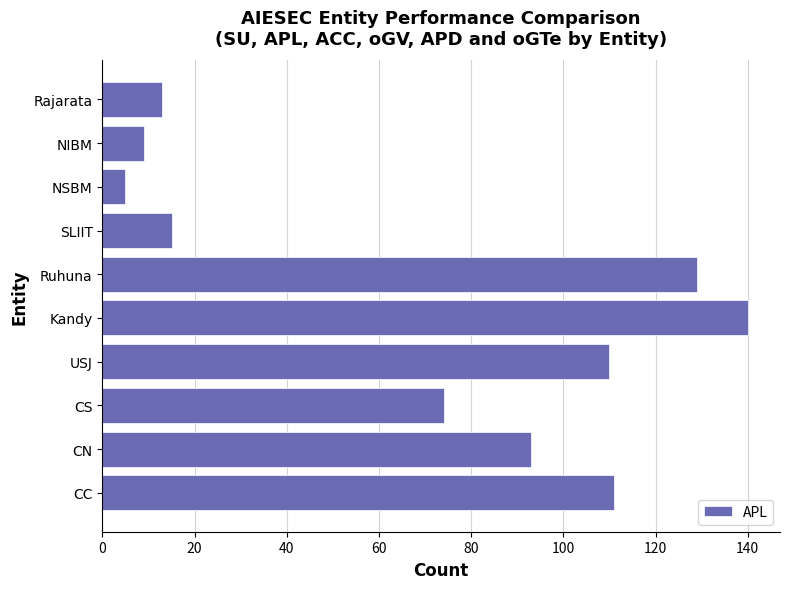

Count the number of categories in the chart.

10